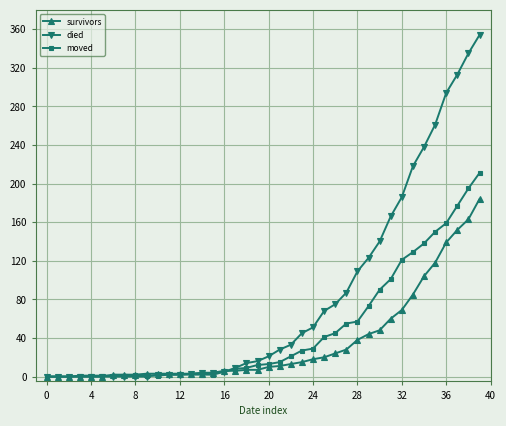

What is the difference between the maximum and second lowest values in the survivors series?

184